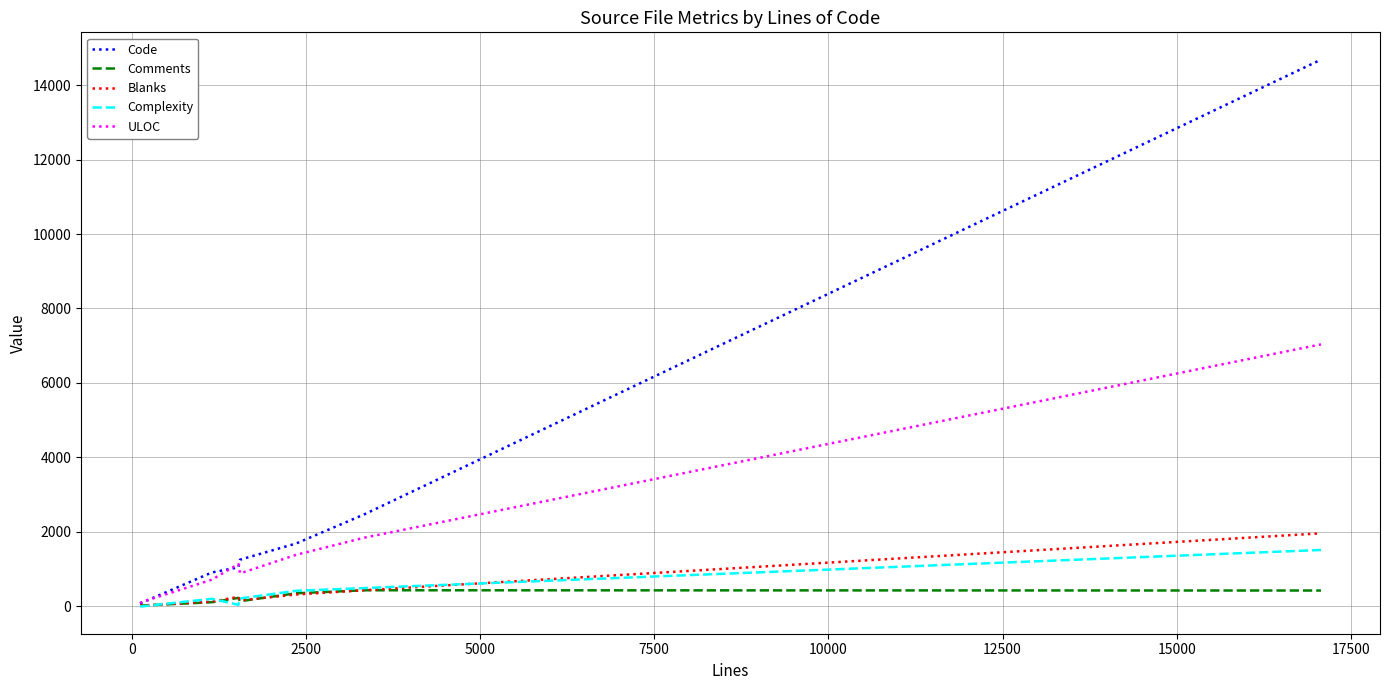

Which series has the largest total across all categories?

Code